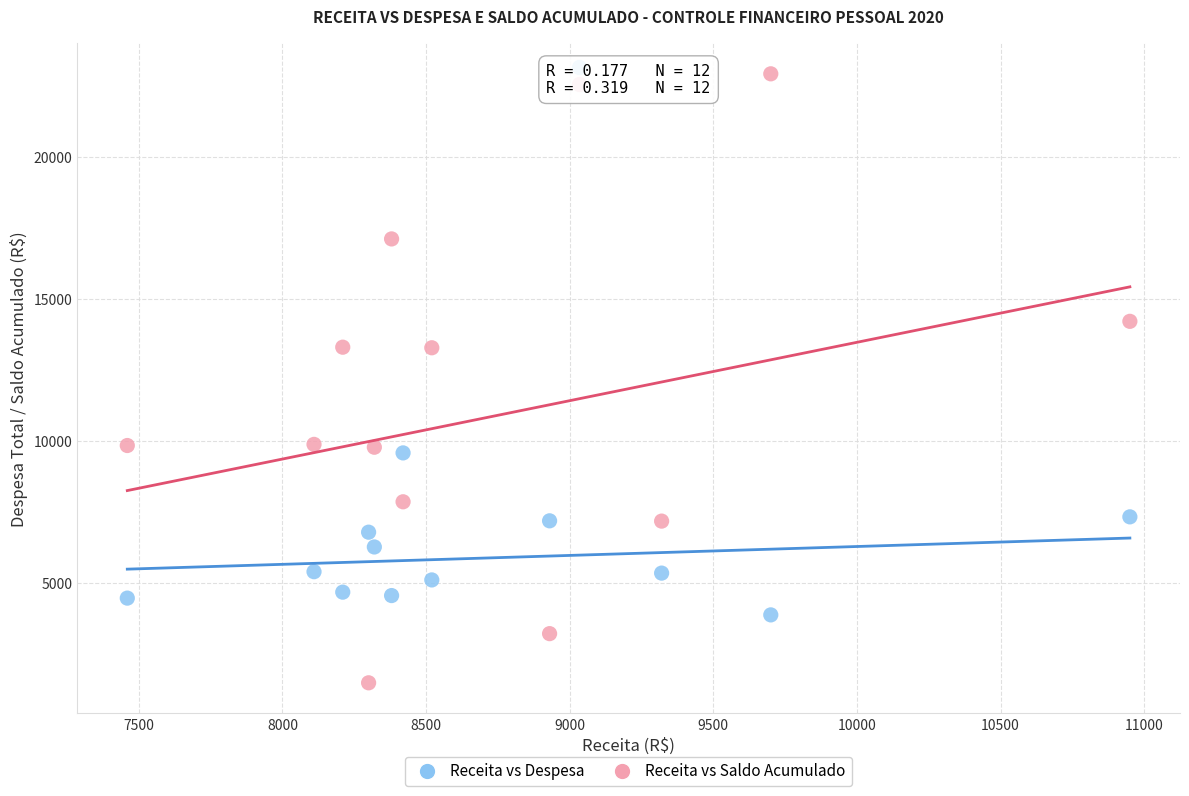

Which series reaches the maximum Y coordinate?

Receita vs Saldo Acumulado